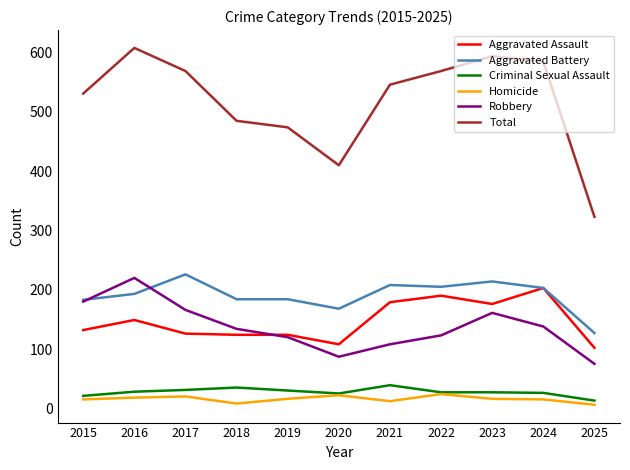

What is the highest value of the Aggravated Battery series?

226